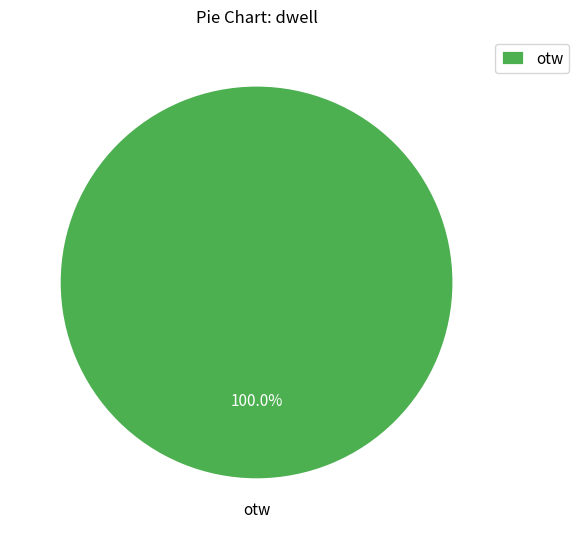

Rank the categories by value from highest to lowest.

otw